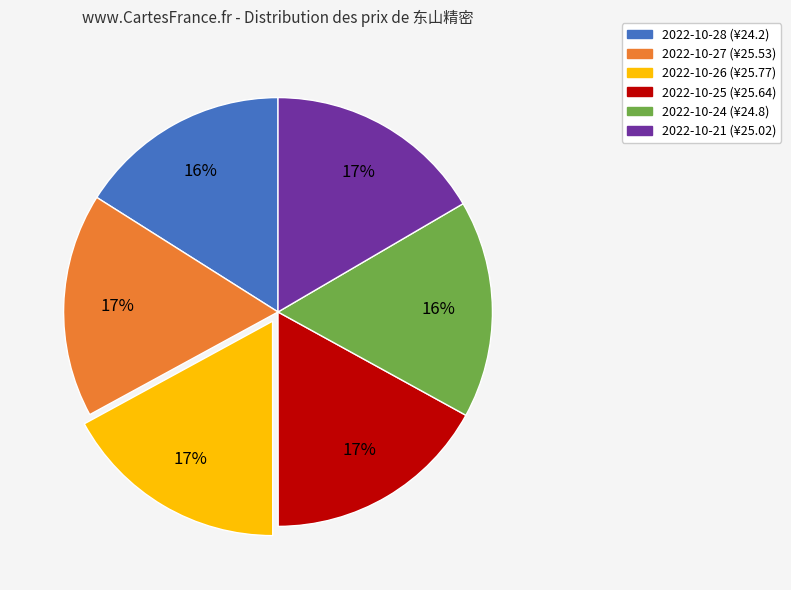

The 2022-10-26 slice represents 17% of the pie. True or false?

True